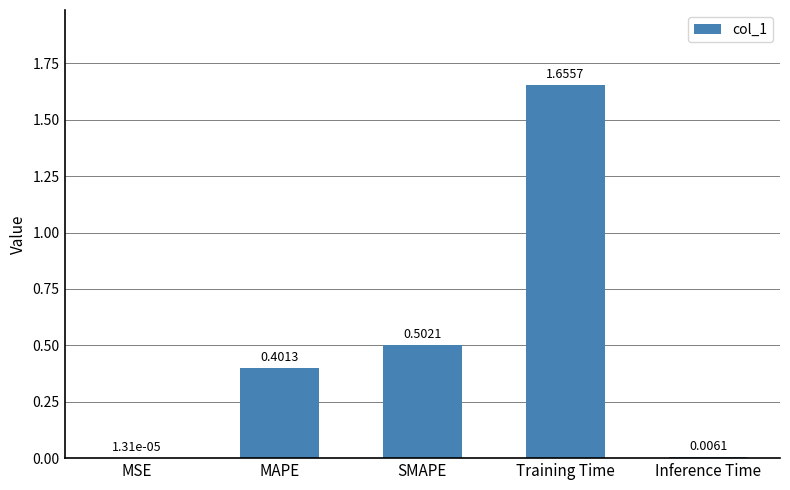

What is the sum of the values at Training Time and MAPE?

2.1